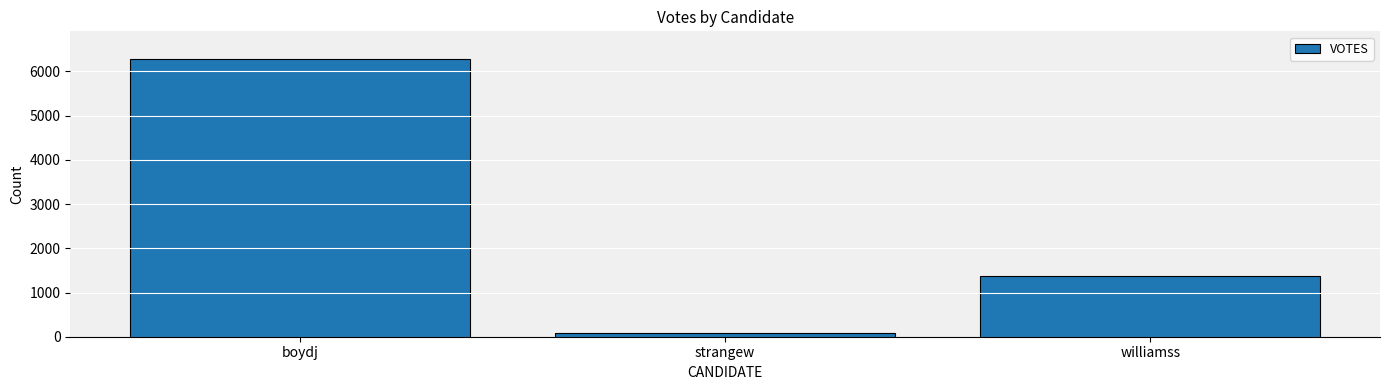

The chart shows a value of 6280 at boydj. True or false?

True